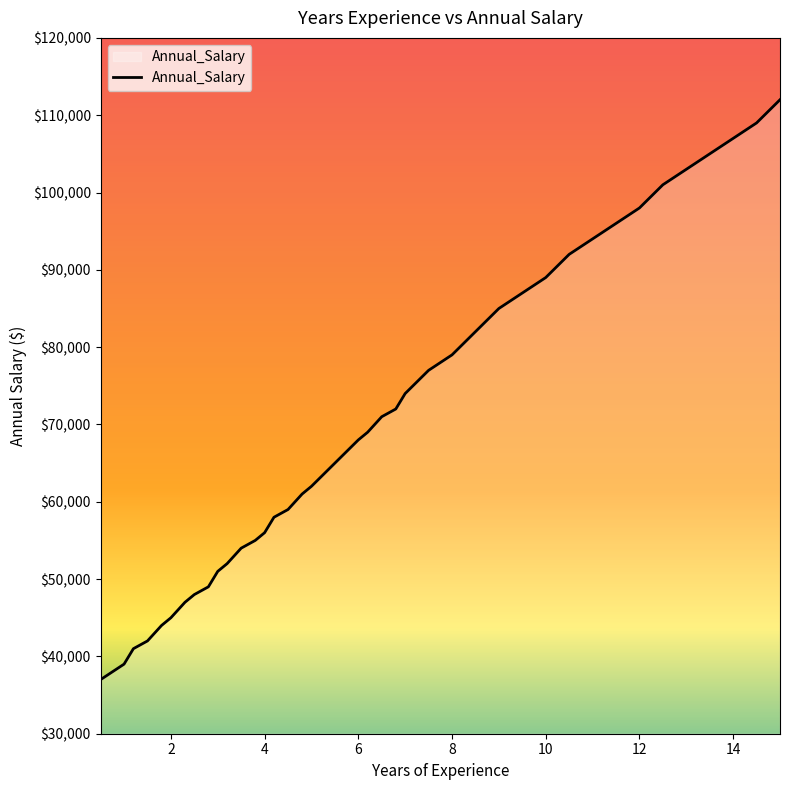

What is the difference between the maximum and minimum values?

75000